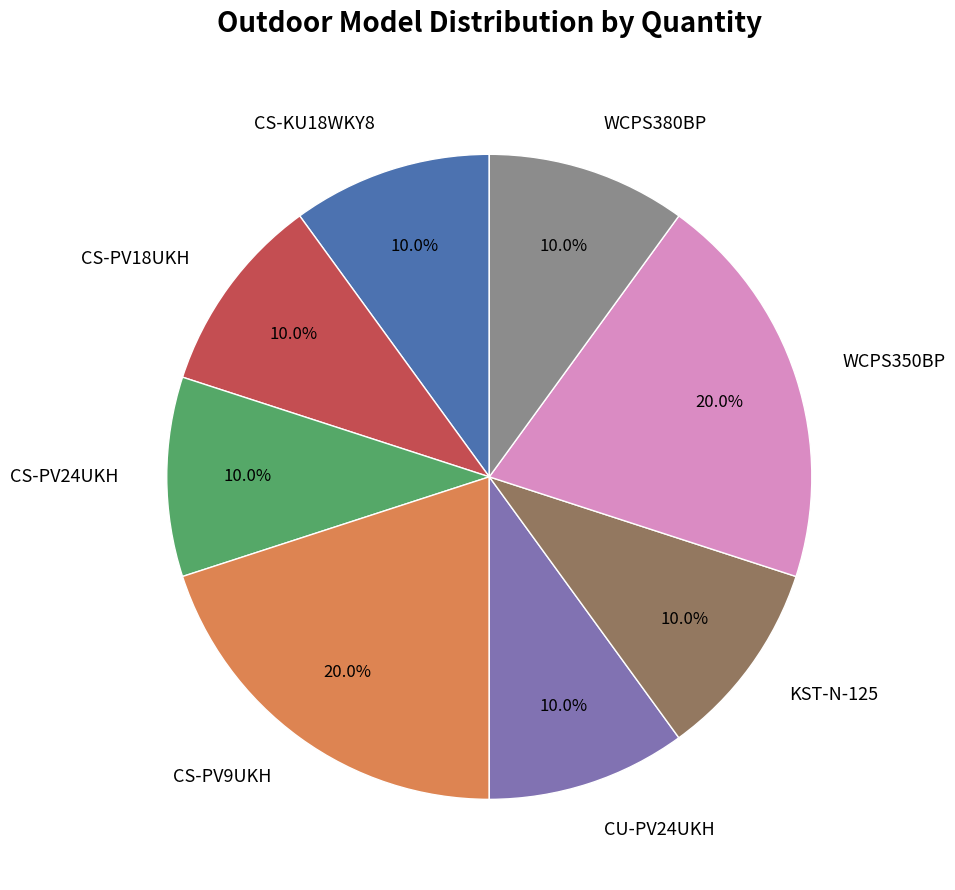

To the nearest percent, what is the combined percentage of WCPS380BP and WCPS350BP?

30%